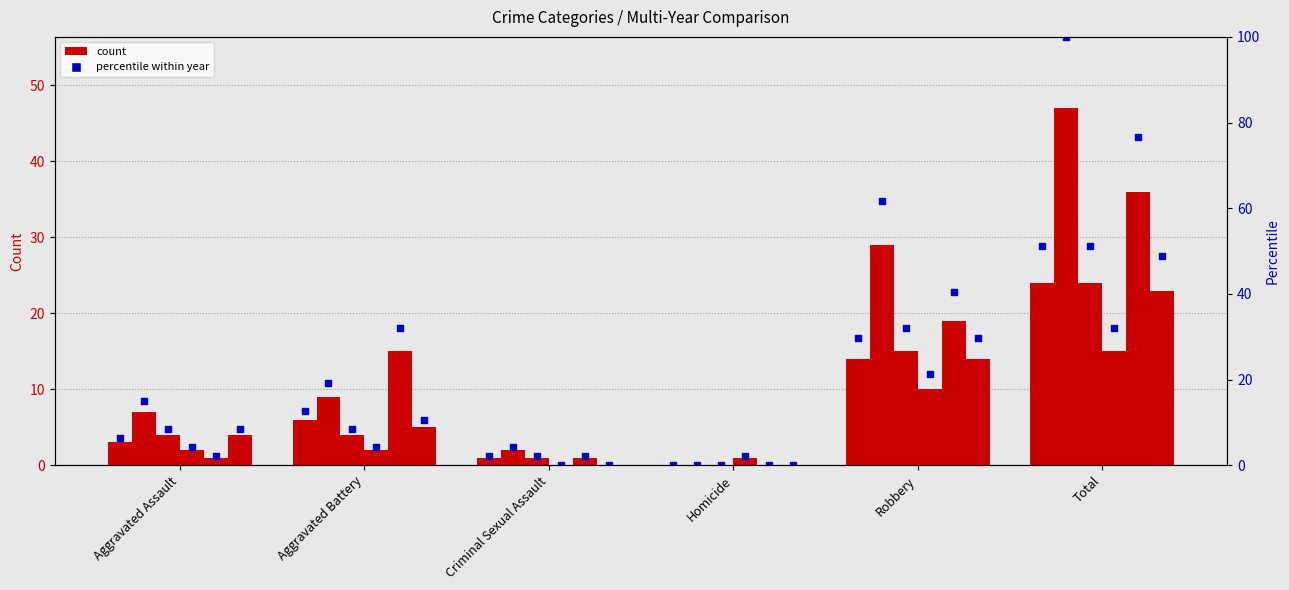

Which has a higher value, Criminal Sexual Assault or Aggravated Assault?

Aggravated Assault